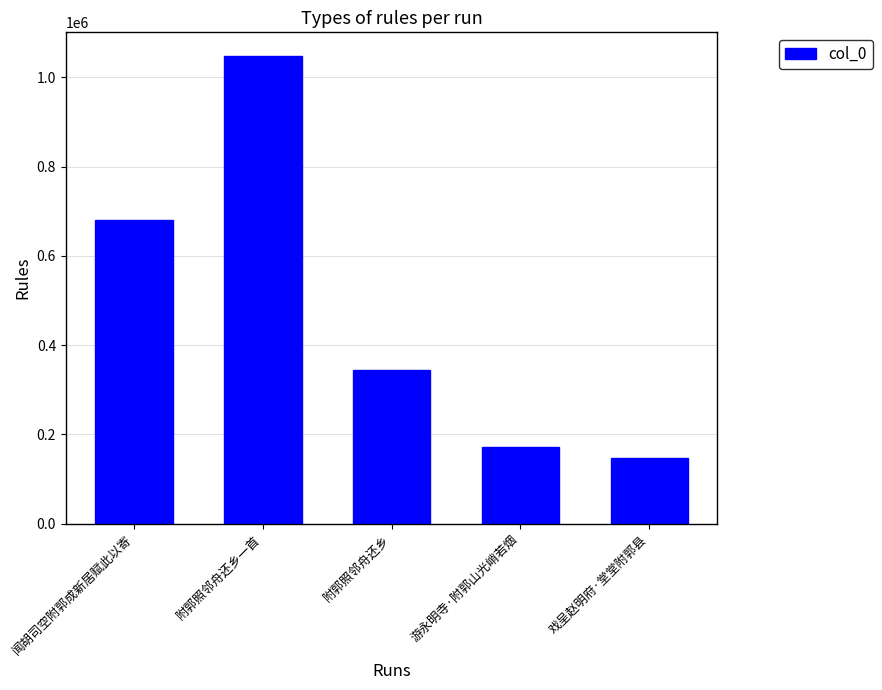

Rank the categories by value from highest to lowest.

附郭照邻舟还乡一首, 闻胡司空附郭成新居赋此以寄, 附郭照邻舟还乡, 游永明寺·附郭山光峭若烟, 戏呈赵明府·堂堂附郭县